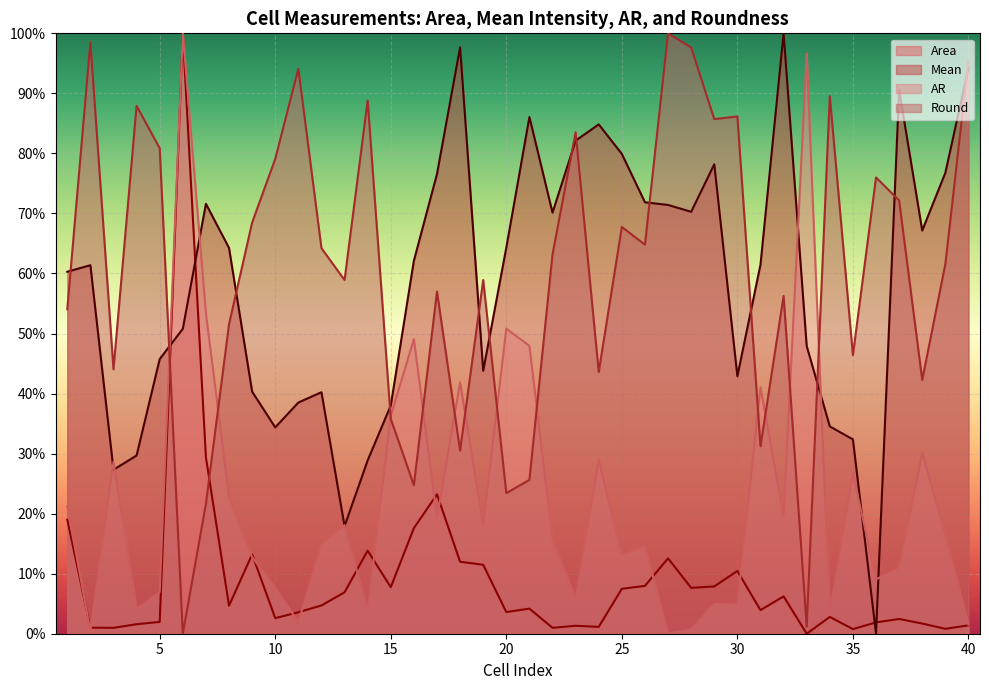

Which category has the lowest value across all series?

33